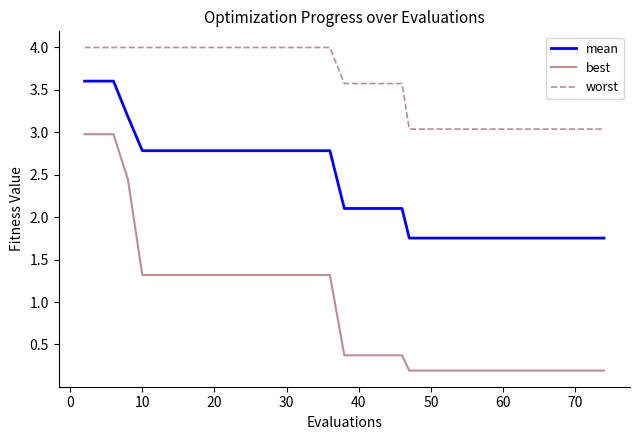

What is the maximum value for worst?

4.0